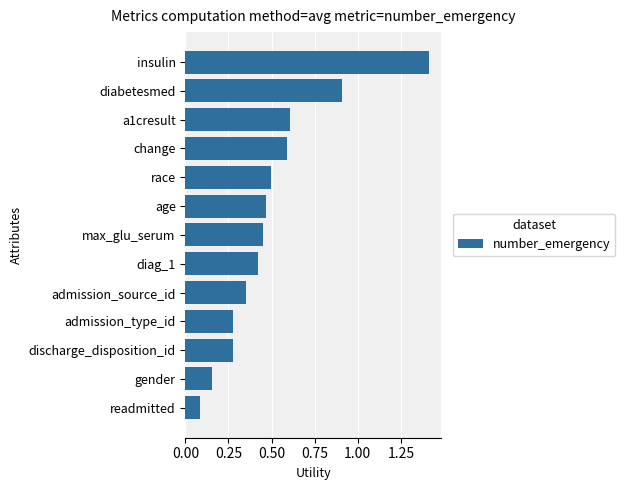

How many distinct data groups are displayed?

1